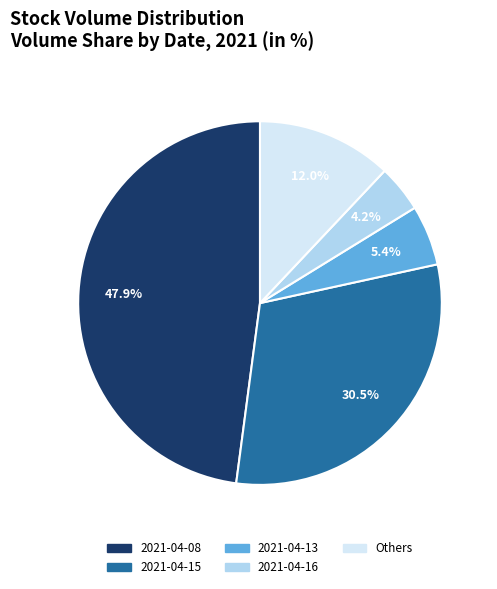

Is there a majority slice in this chart?

No